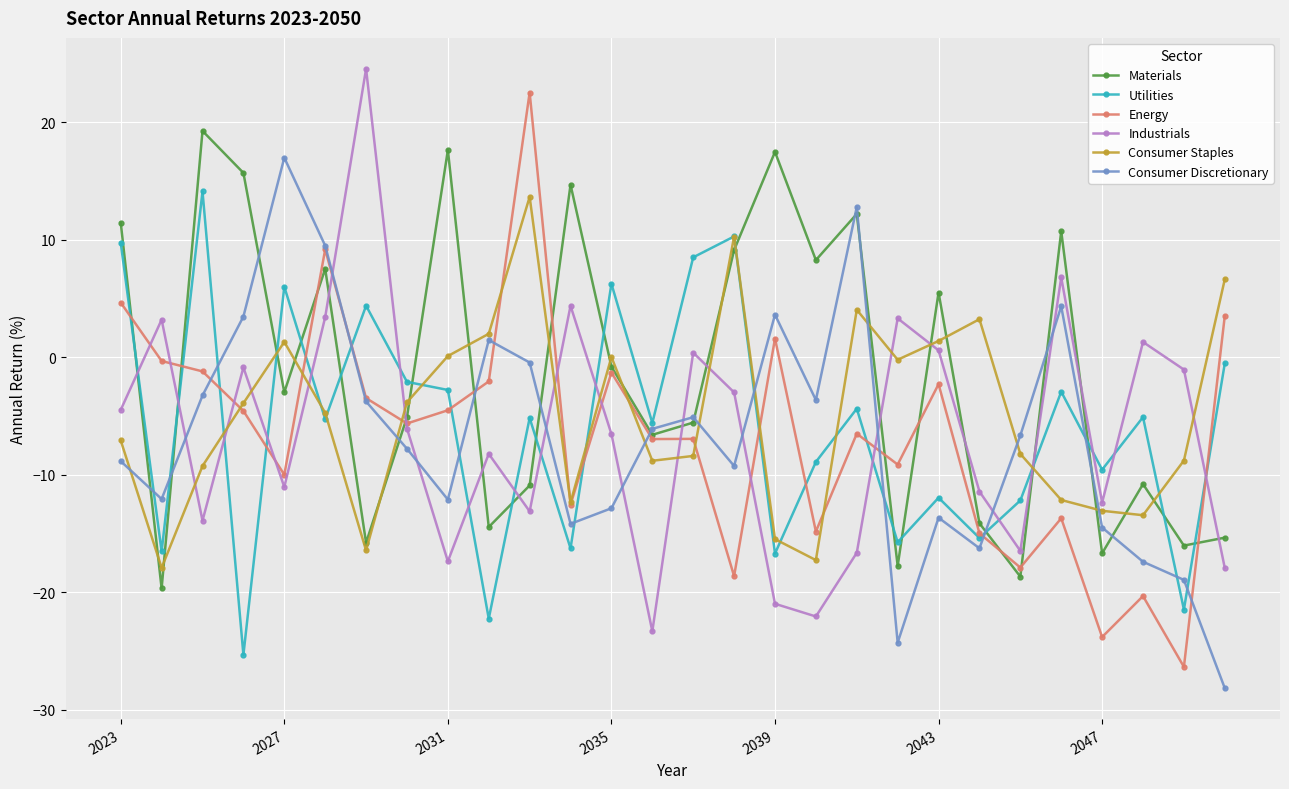

What is the value of the Energy point at the 15th from the left?

-6.9